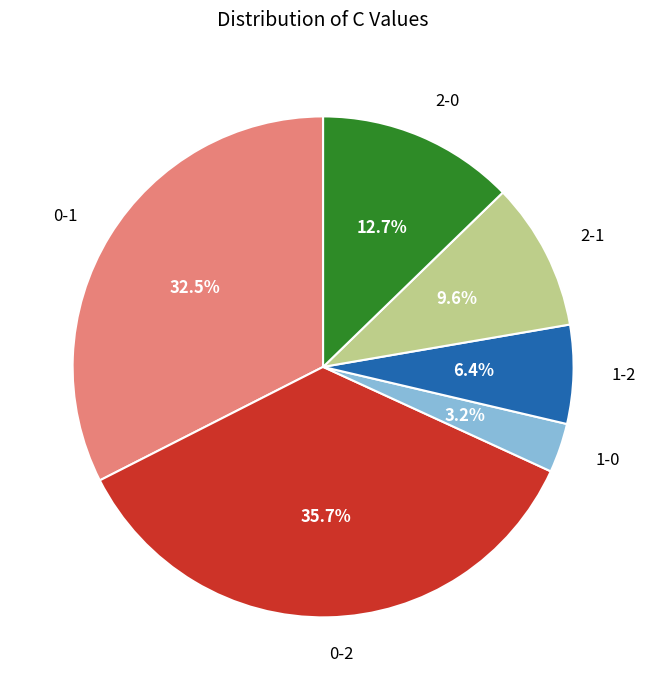

Does 1-0 account for over 50% of the chart?

No